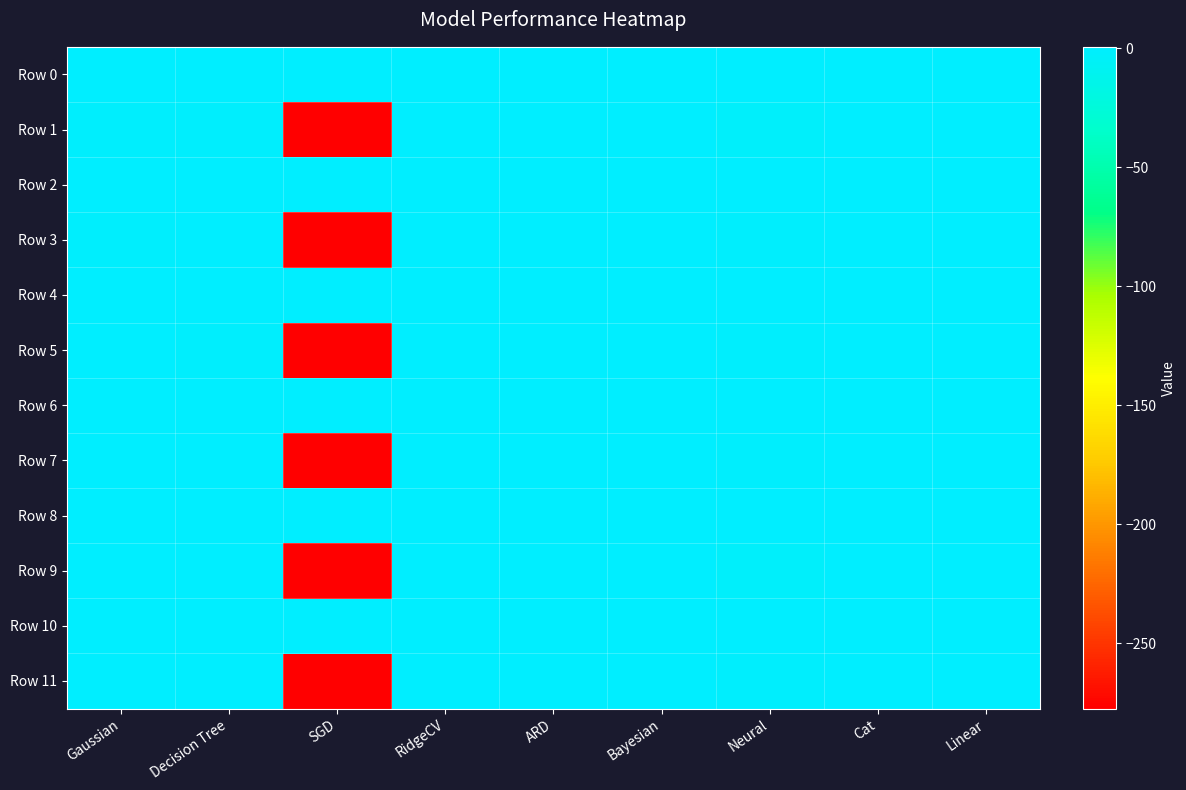

Which series has the widest spread of values?

Row 1